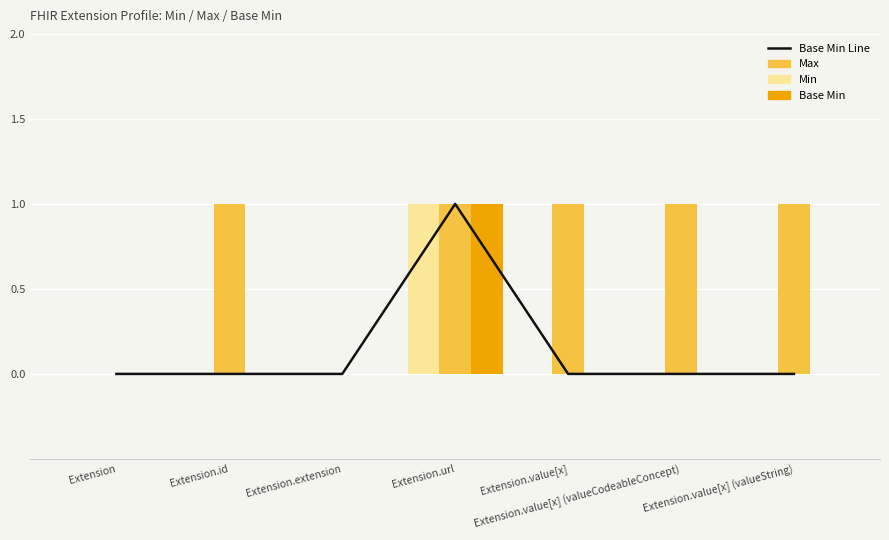

Is the value of Min at Extension.id greater than the value of Base Min at Extension.value[x] (valueString)?

No